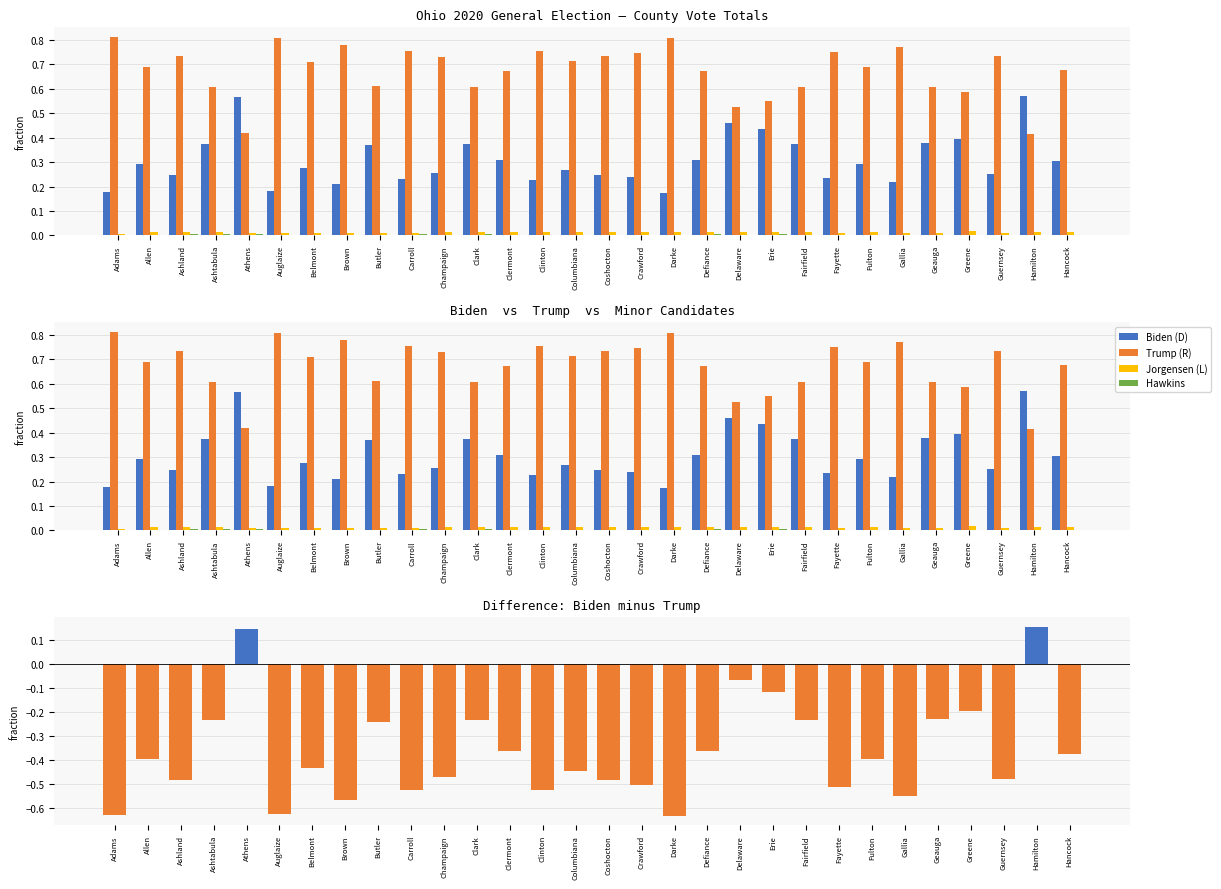

Rank the series by their maximum value, from highest to lowest.

Trump (R), Biden (D), Biden − Trump, Jorgensen (L), Hawkins